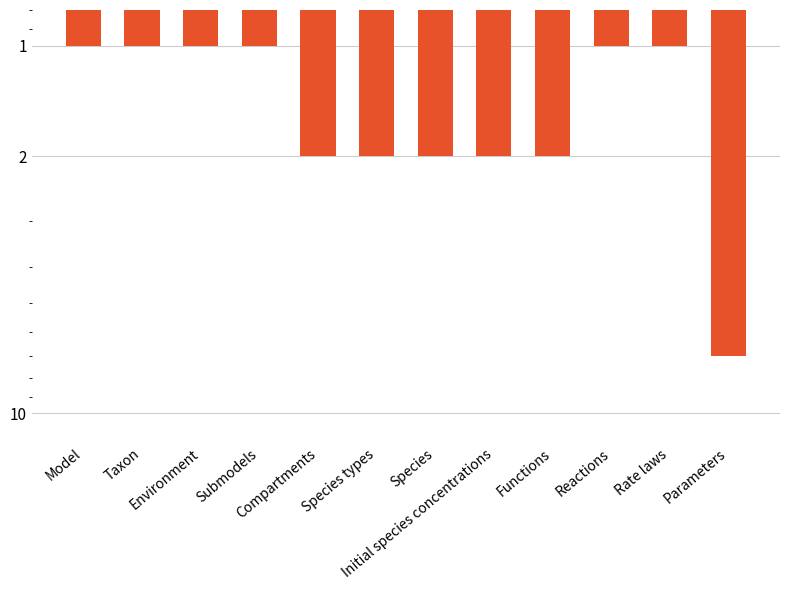

True or false: the data shows 1 at Species types.

False